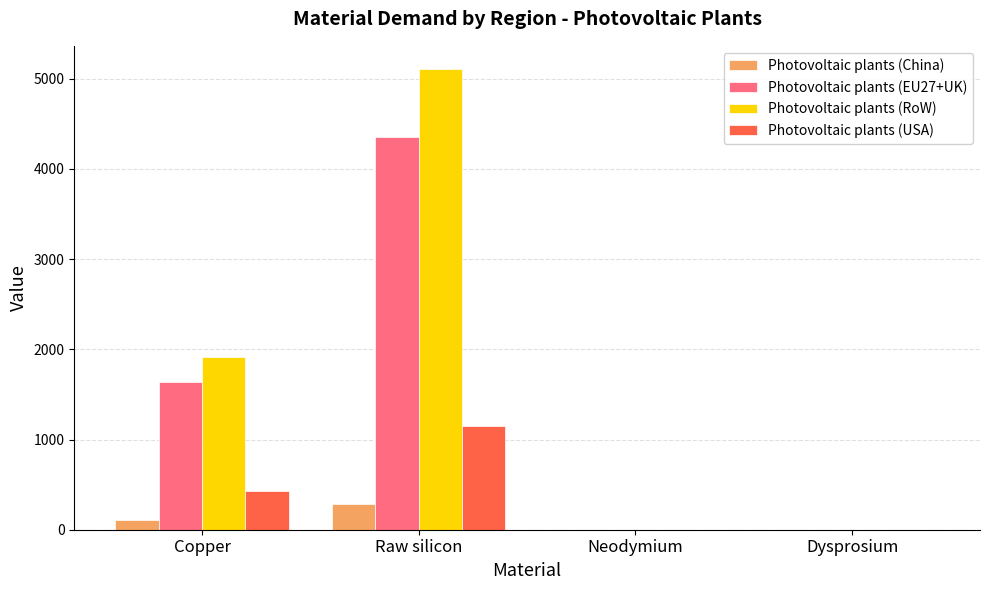

Is it true that Photovoltaic plants (USA) equals 1152.0 at Raw silicon?

True